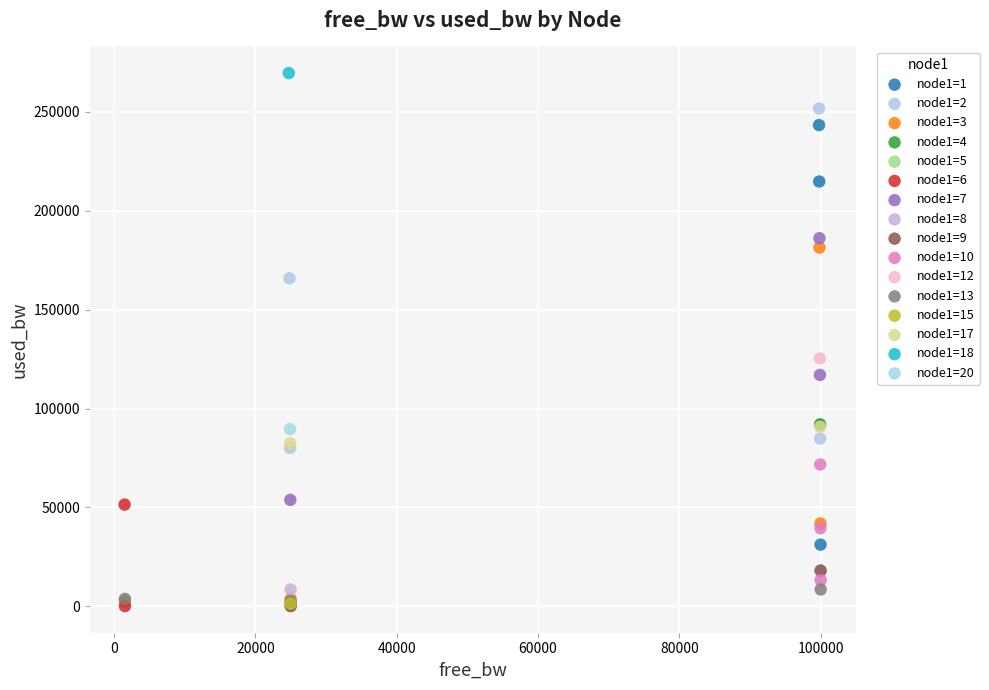

What are all the series names shown in the legend?

node1=1, node1=2, node1=3, node1=4, node1=5, node1=6, node1=7, node1=8, node1=9, node1=10, node1=12, node1=13, node1=15, node1=17, node1=18, node1=20